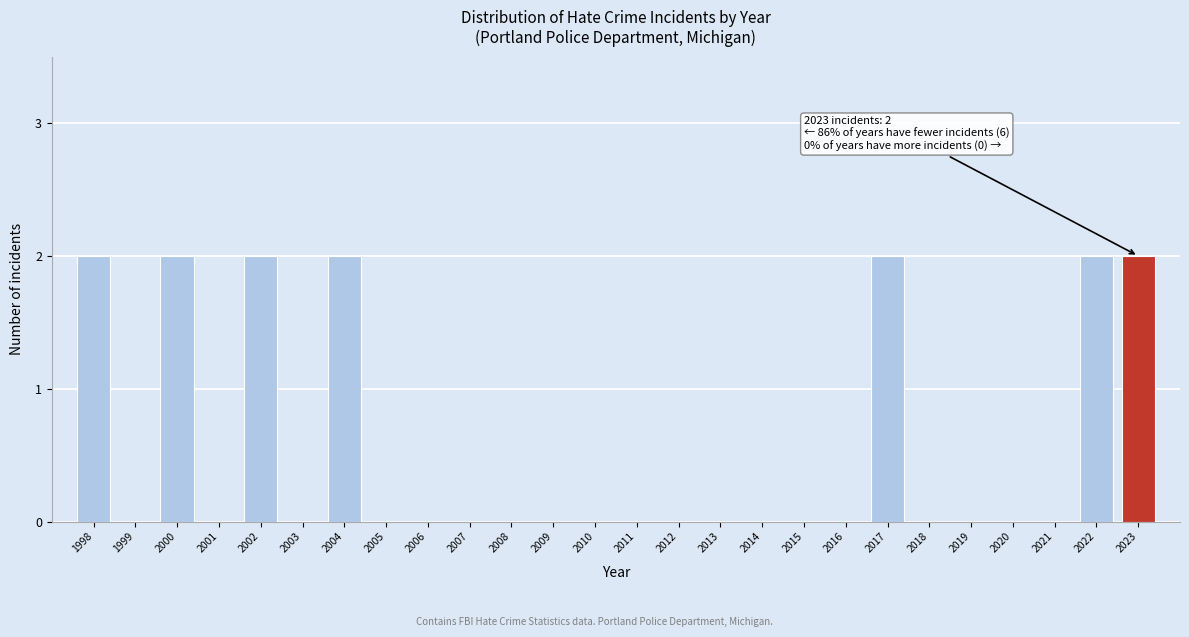

Reading left to right, extract all data points from this chart.

1998=2	1999=0	2000=2	2001=0	2002=2	2003=0	2004=2	2005=0	2006=0	2007=0	2008=0	2009=0	2010=0	2011=0	2012=0	2013=0	2014=0	2015=0	2016=0	2017=2	2018=0	2019=0	2020=0	2021=0	2022=2	2023=2